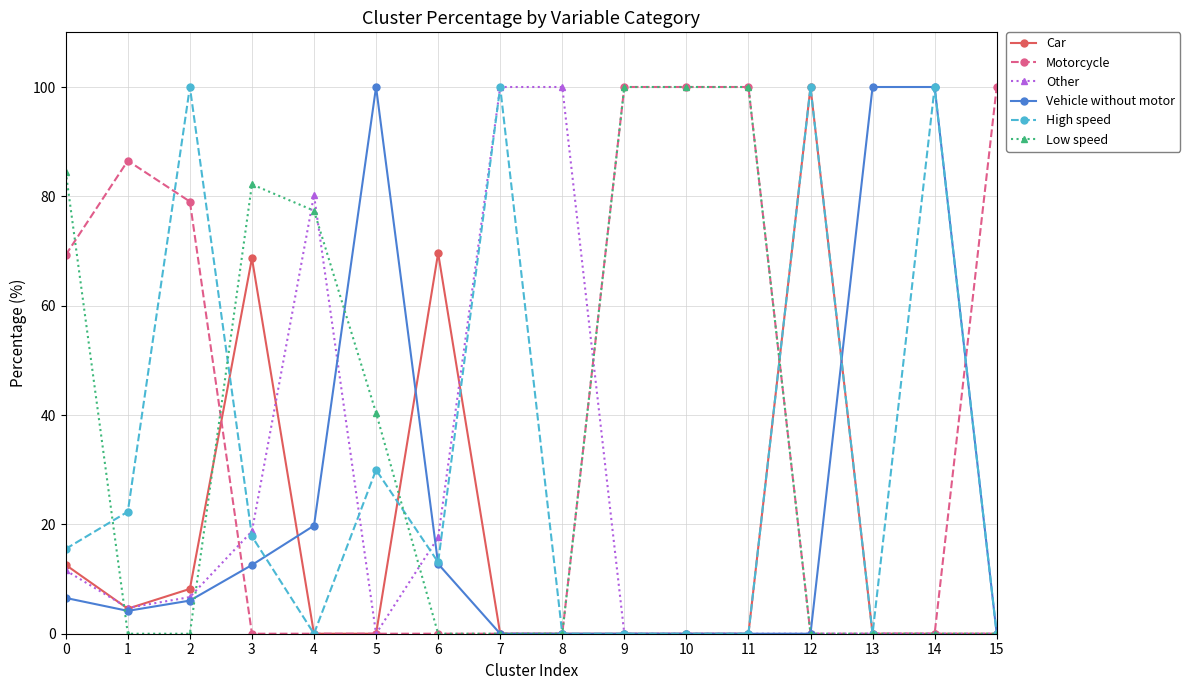

What is the greatest value displayed?

100.0